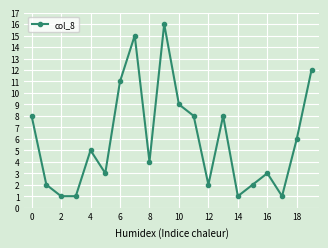

Reading left to right, list all the values displayed in this chart.

8	2	1	1	5	3	11	15	4	16	9	8	2	8	1	2	3	1	6	12